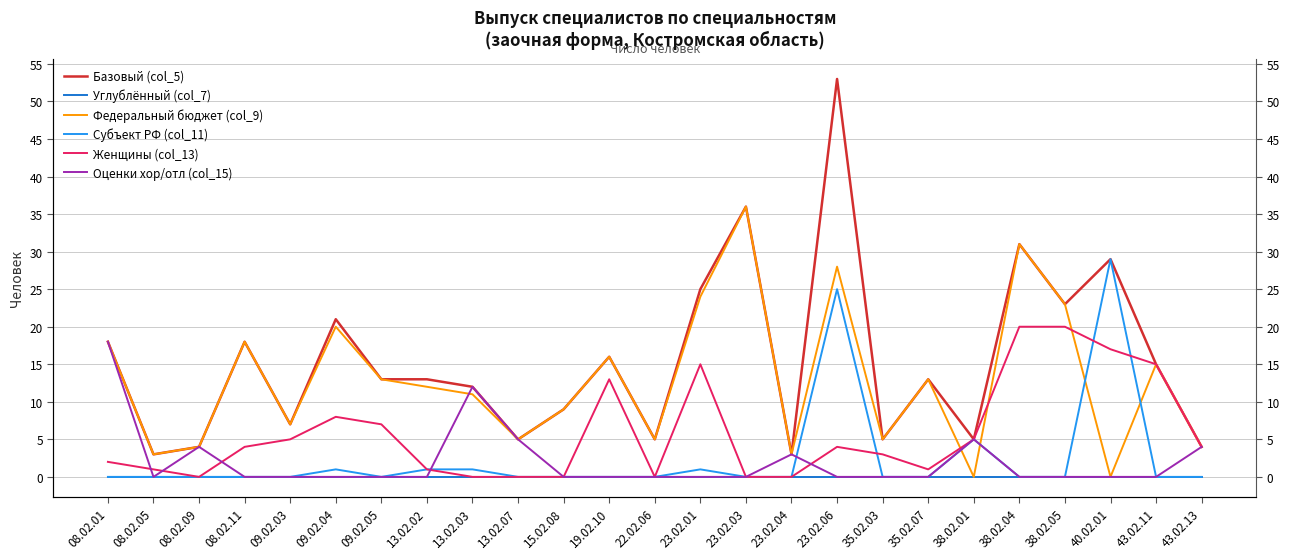

Which series has the widest spread of values?

Базовый (col_5)